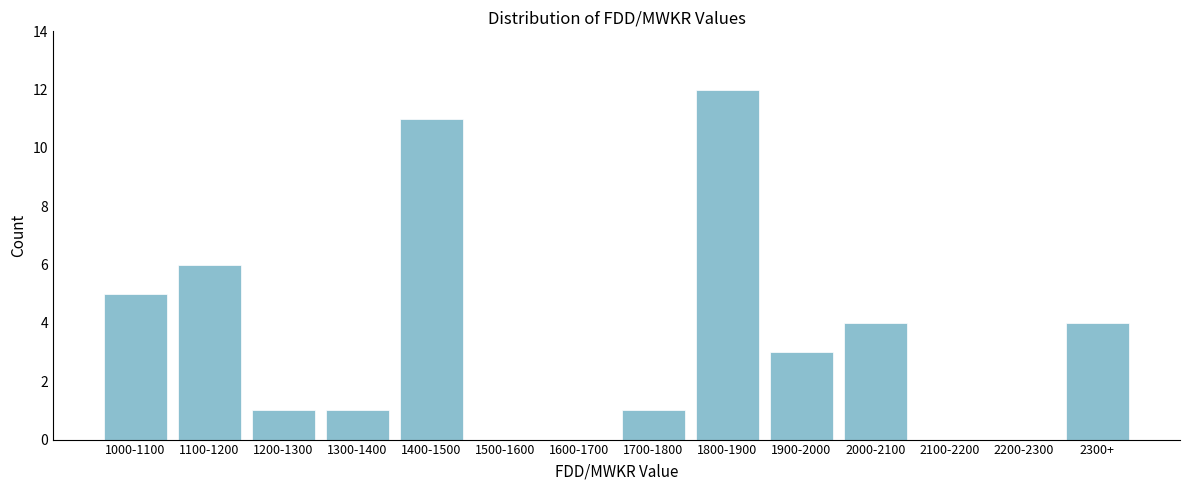

Reading left to right, extract all data points from this chart.

1000-1100=5	1100-1200=6	1200-1300=1	1300-1400=1	1400-1500=11	1500-1600=0	1600-1700=0	1700-1800=1	1800-1900=12	1900-2000=3	2000-2100=4	2100-2200=0	2200-2300=0	2300+=4